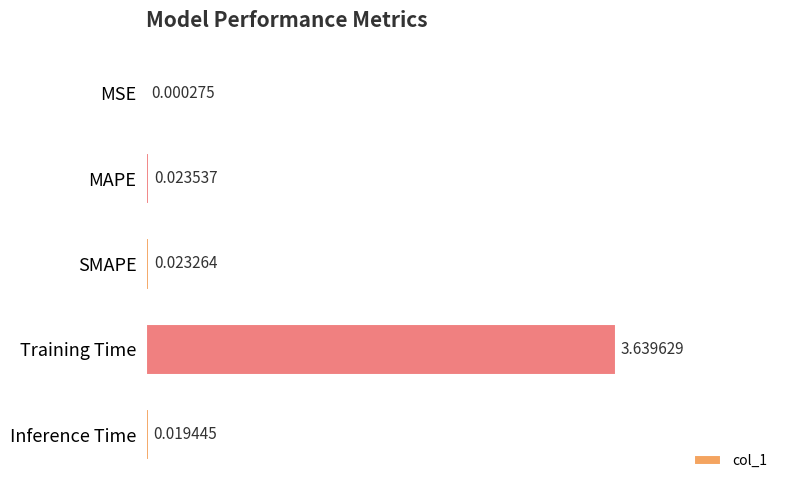

Which has a higher value, SMAPE or MSE?

SMAPE